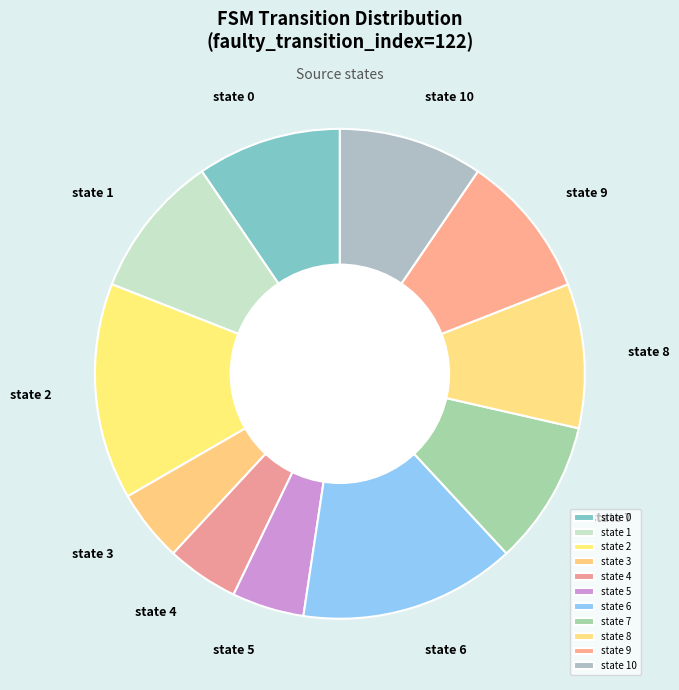

What is the ratio of the value at state 8 to the value at state 1?

1.0